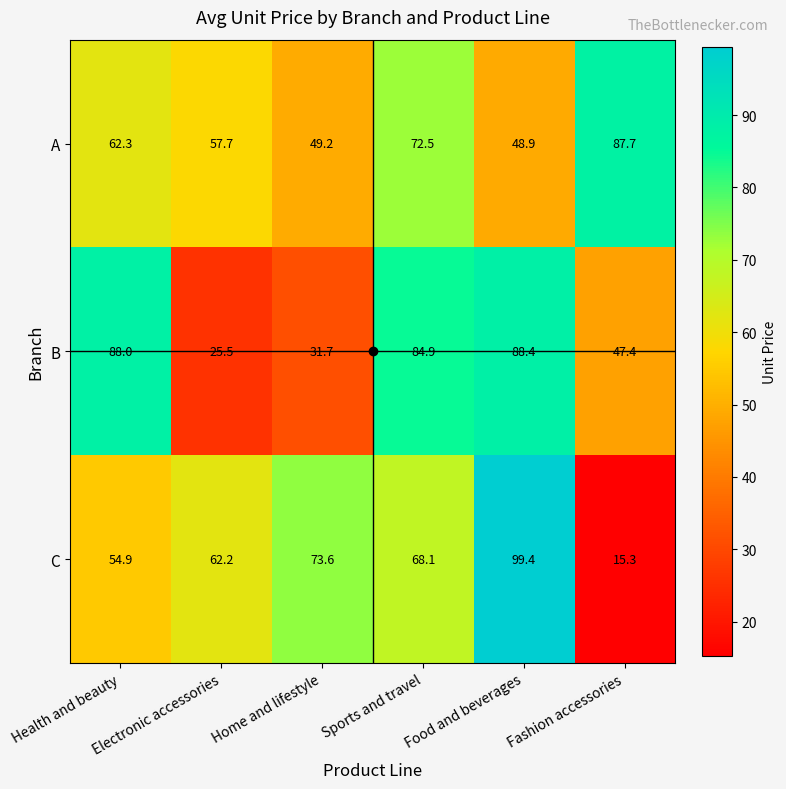

Which series has the largest total across all categories?

A